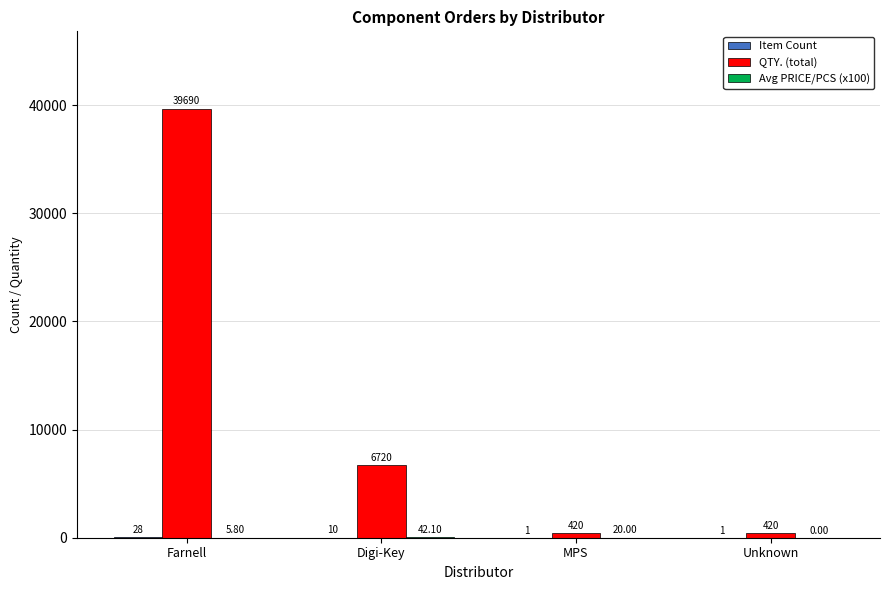

Are the bars grouped side by side (vs. stacked)?

Yes